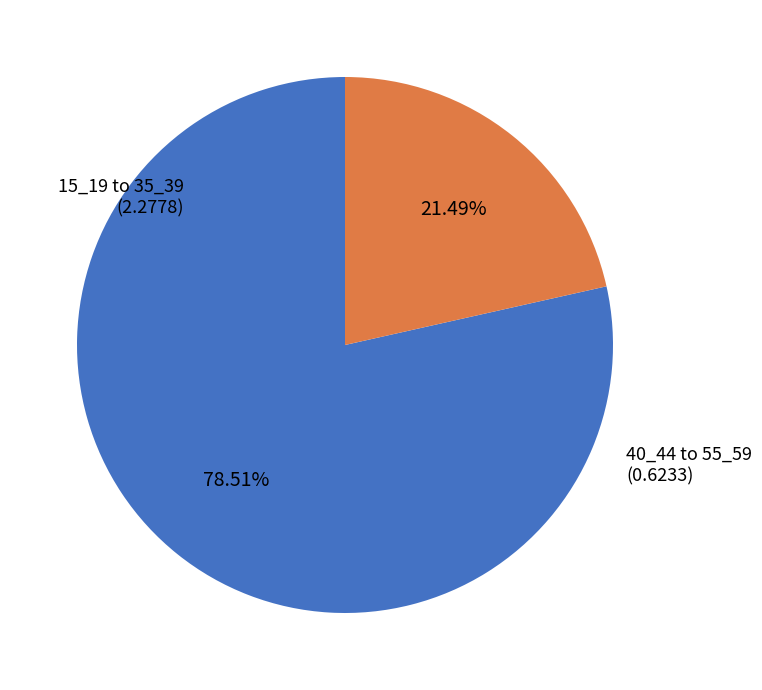

Count the number of slices in the pie.

2